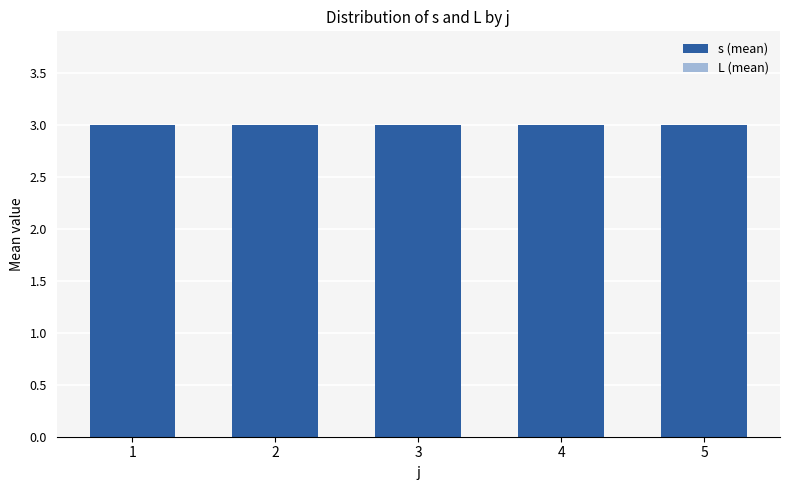

List the labels in order of s (mean) value, smallest first.

1, 2, 3, 4, 5